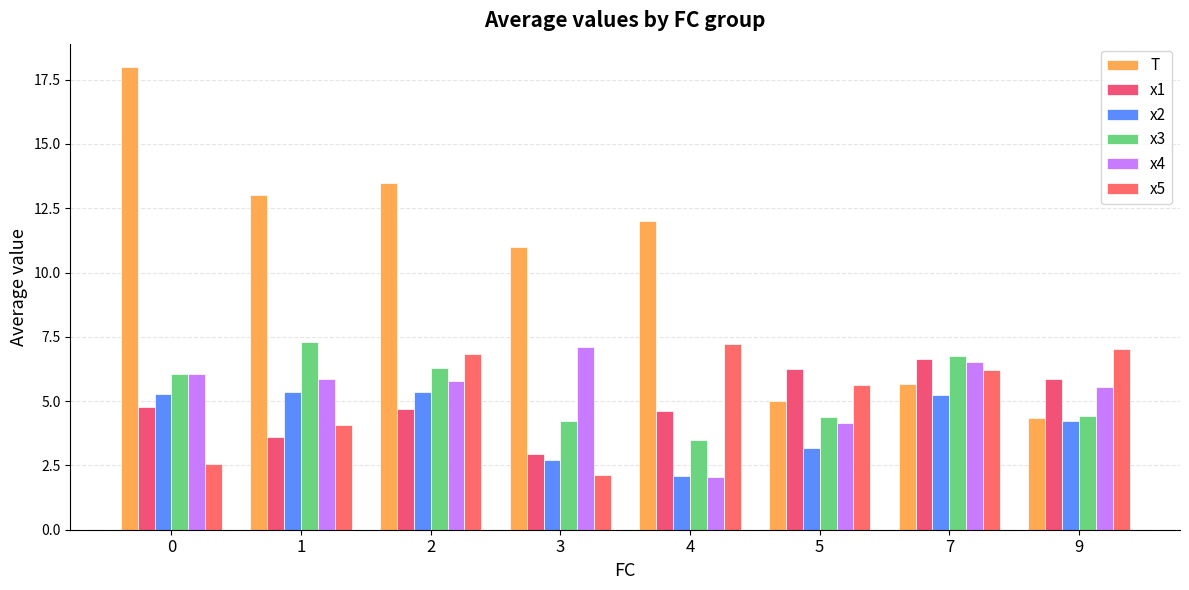

Reading left to right, what are all the values shown in this chart?

T: 0=18.0	1=13.0	2=13.5	3=11.0	4=12.0	5=5.0	7=5.7	9=4.3
x1: 0=4.8	1=3.6	2=4.7	3=2.9	4=4.6	5=6.3	7=6.6	9=5.9
x2: 0=5.3	1=5.4	2=5.3	3=2.7	4=2.1	5=3.2	7=5.2	9=4.2
x3: 0=6.1	1=7.3	2=6.3	3=4.2	4=3.5	5=4.4	7=6.8	9=4.4
x4: 0=6.1	1=5.9	2=5.8	3=7.1	4=2.0	5=4.1	7=6.5	9=5.5
x5: 0=2.6	1=4.1	2=6.8	3=2.1	4=7.2	5=5.6	7=6.2	9=7.0